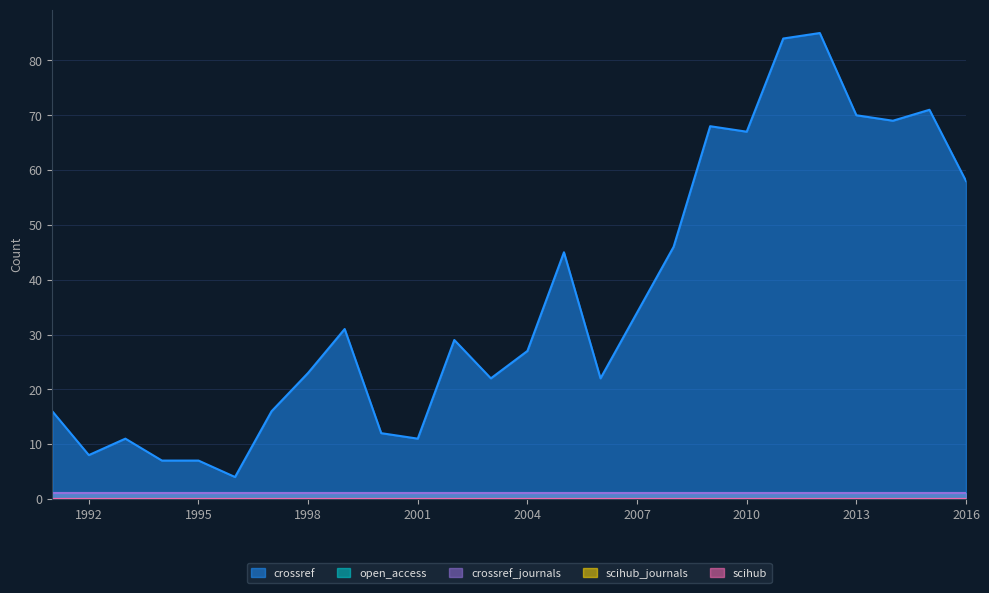

At which category is the sum across all series the highest?

2012